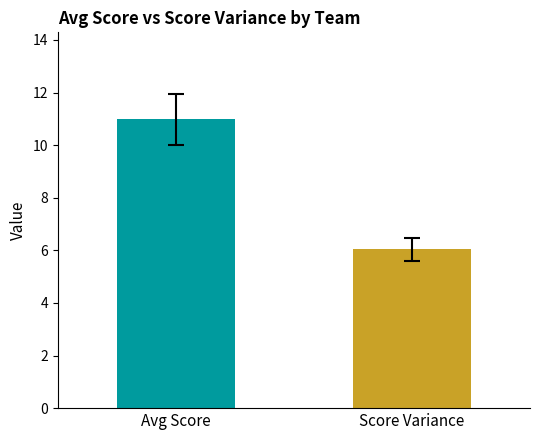

What is the greatest value displayed?

11.0